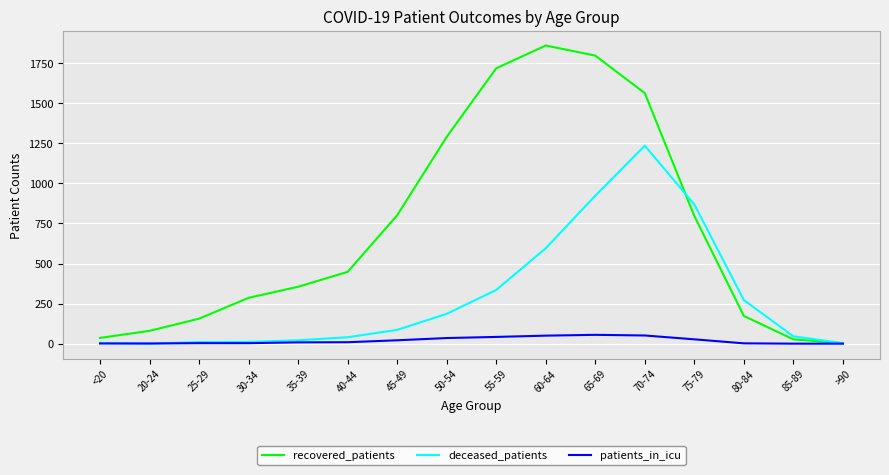

Which series has the largest range (max minus min)?

recovered_patients